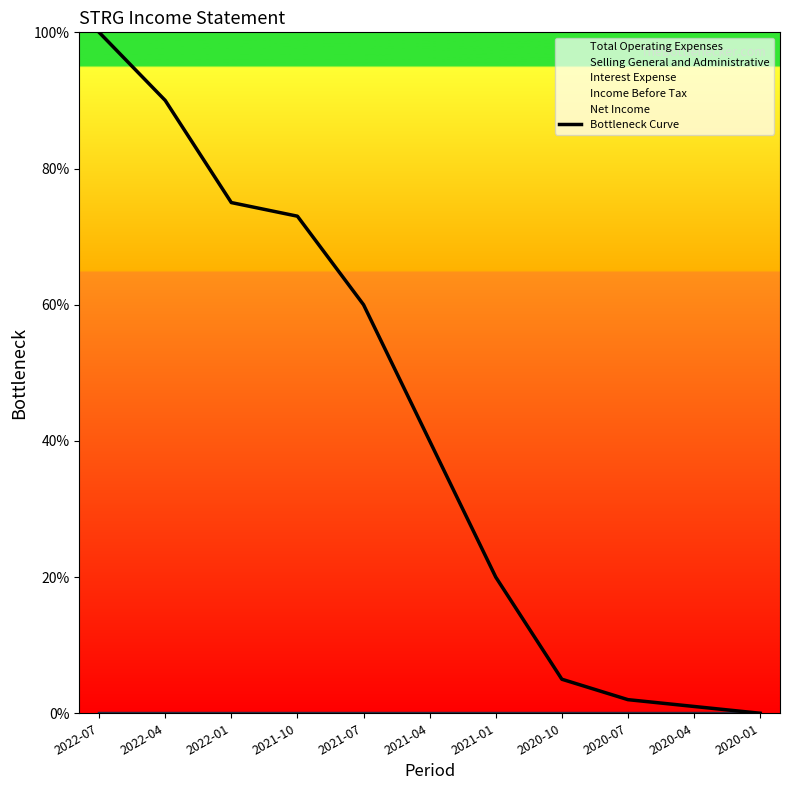

At which label is the value closest to 50?

2021-07